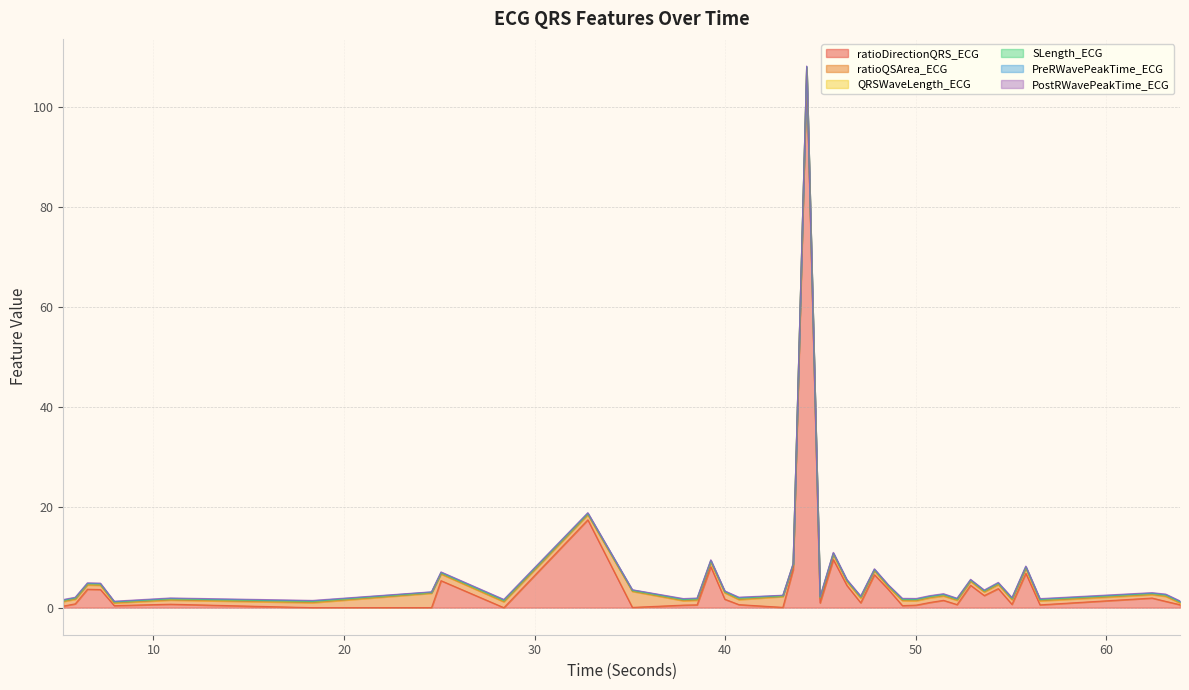

Read the ratioQSArea_ECG value at 38.5234375.

0.9